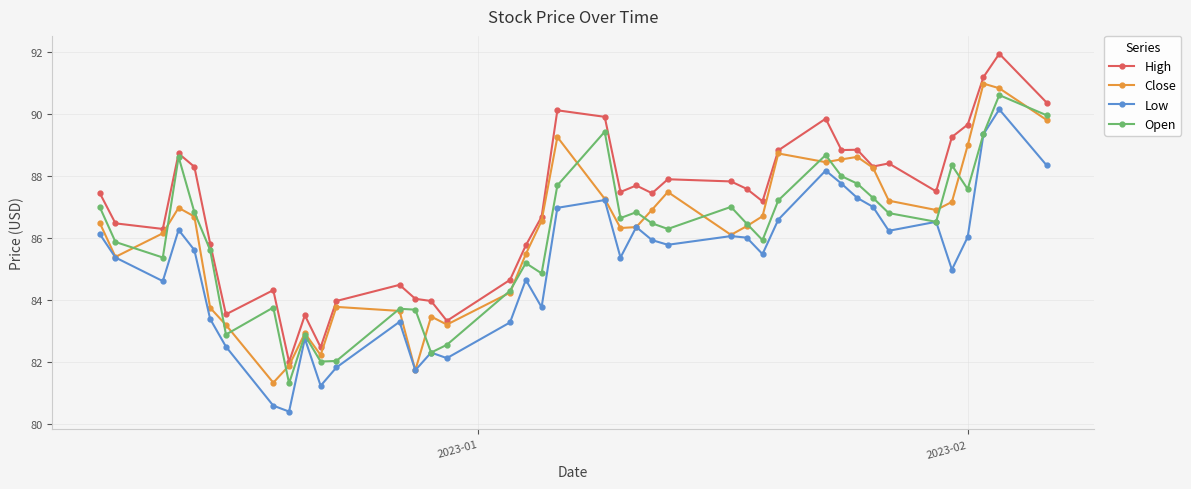

What is the smallest value displayed?

80.4